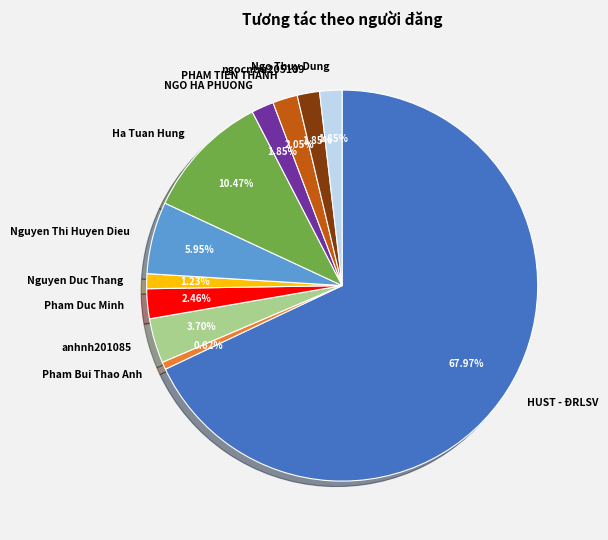

Combined, do anhnh201085 and Nguyen Duc Thang account for over 50%?

No